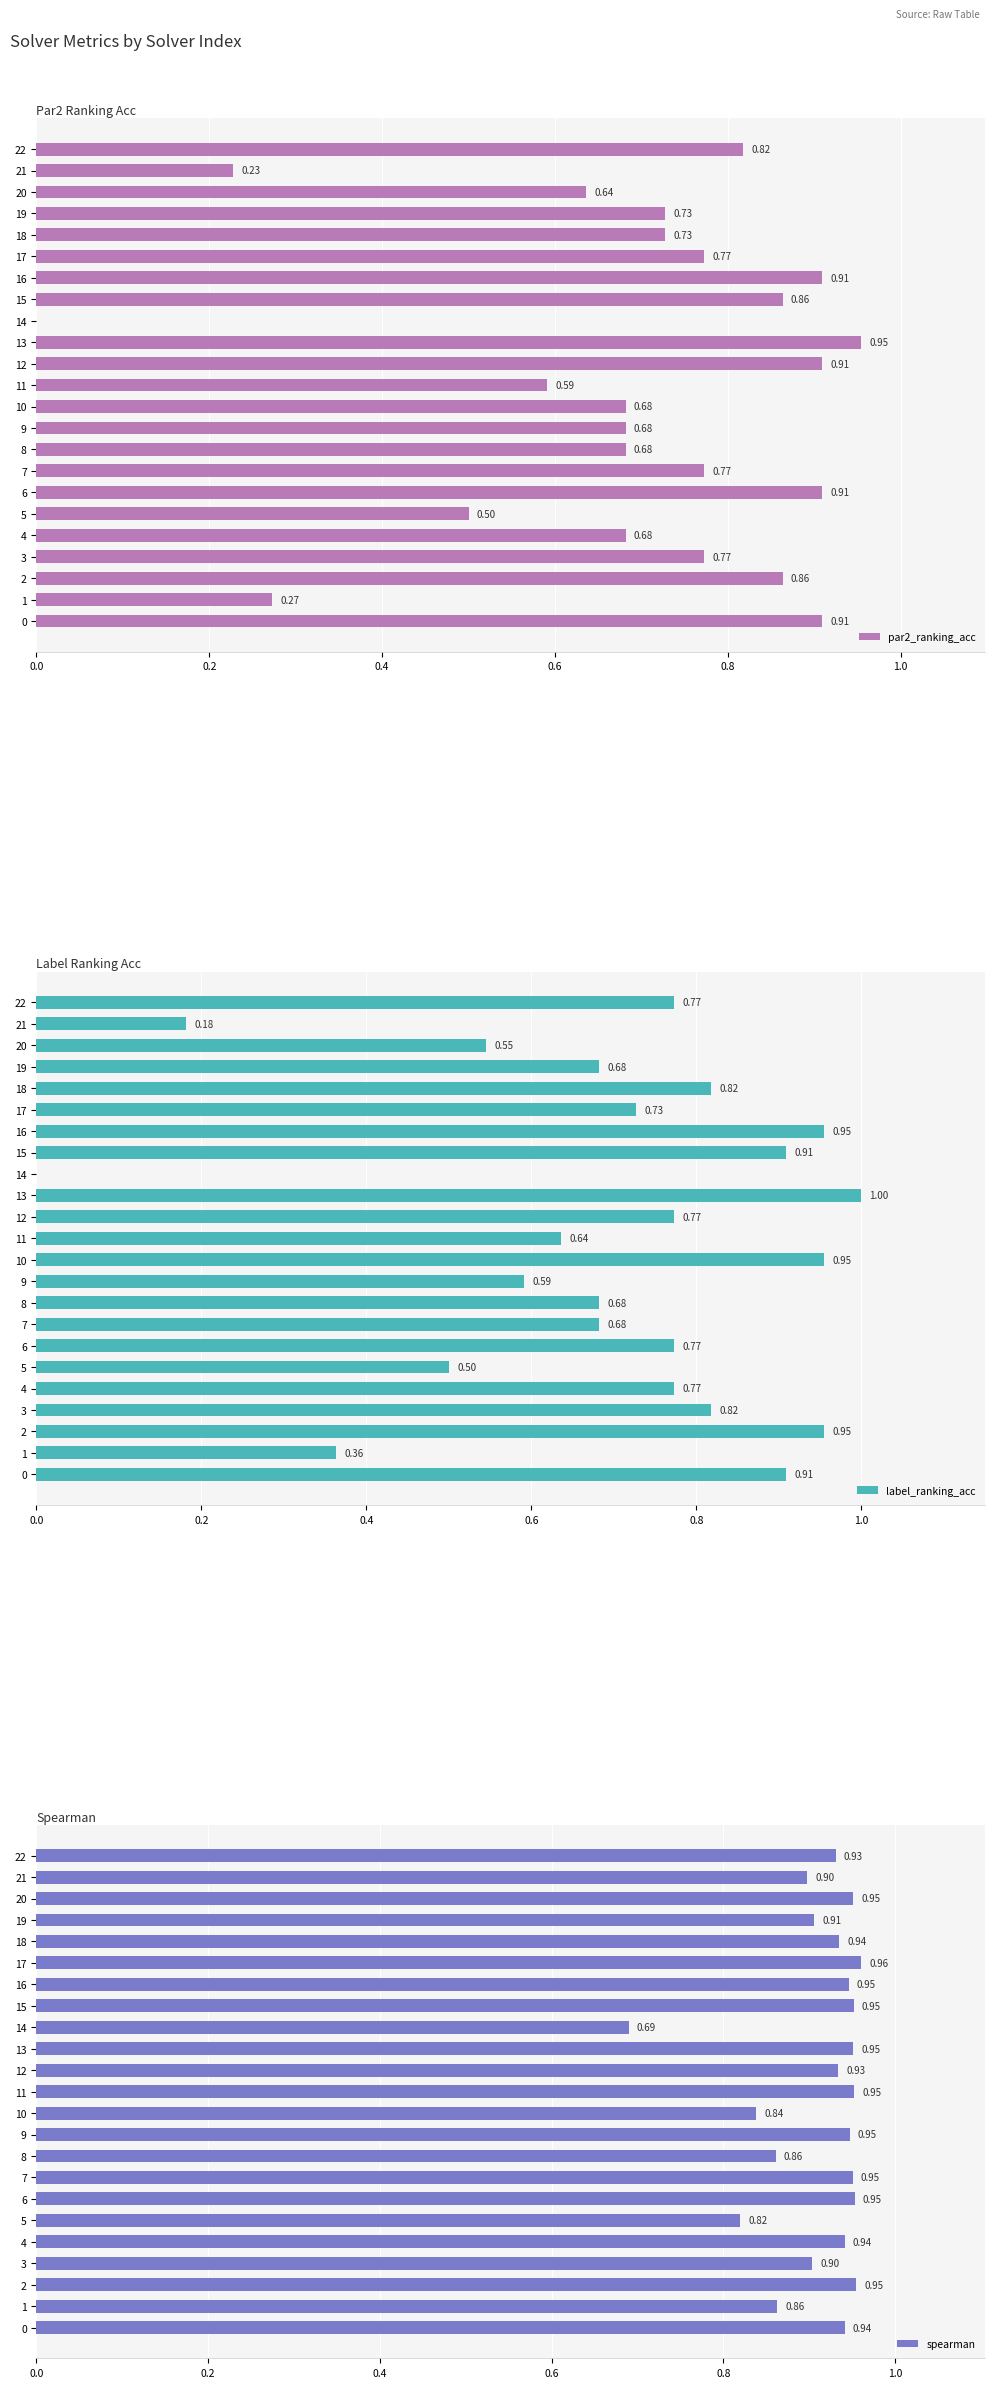

The value of spearman at 3 is 0.9. True or false?

True